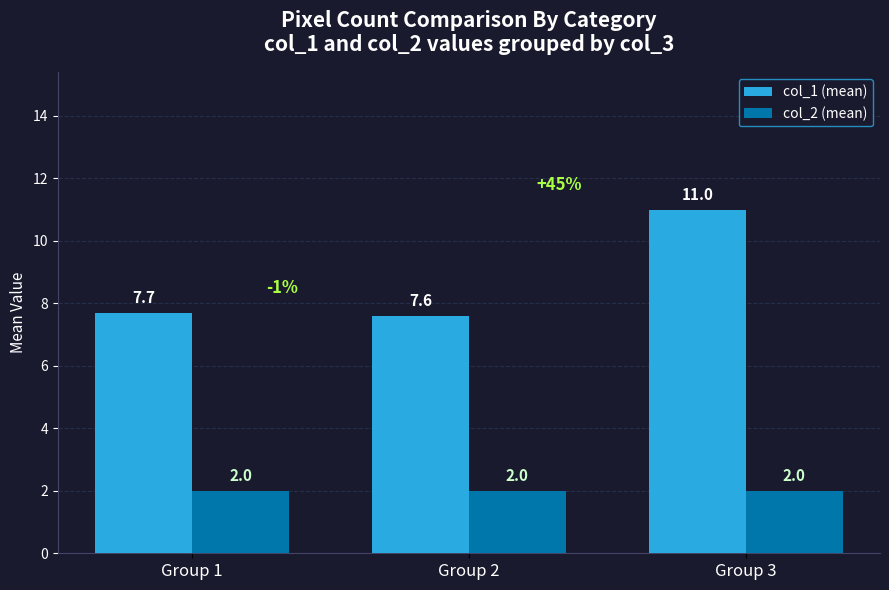

Read the col_1 (mean) value at Group 3.

11.0